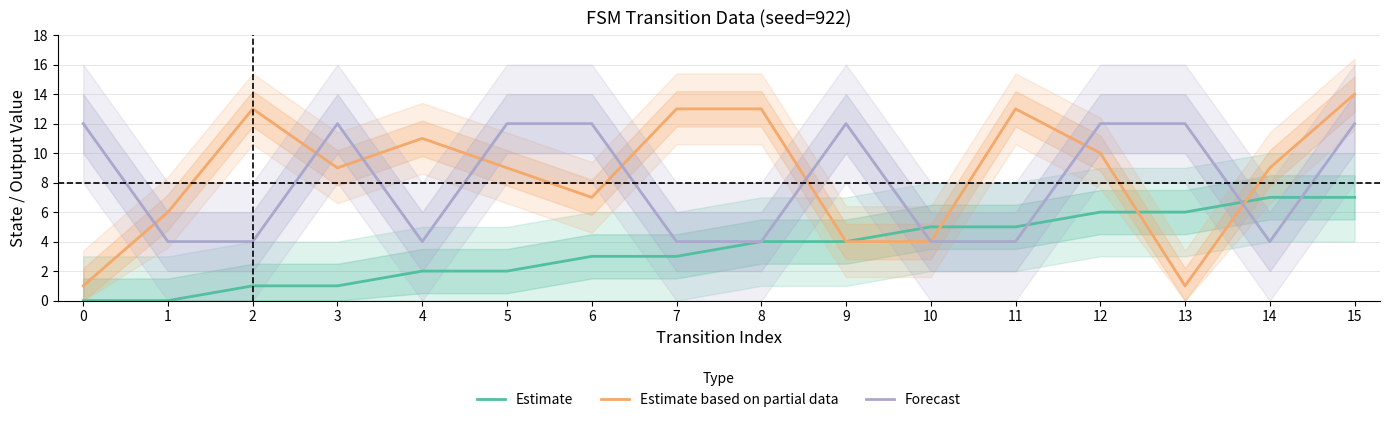

True or false: Estimate has a value of 0 at 0.

True